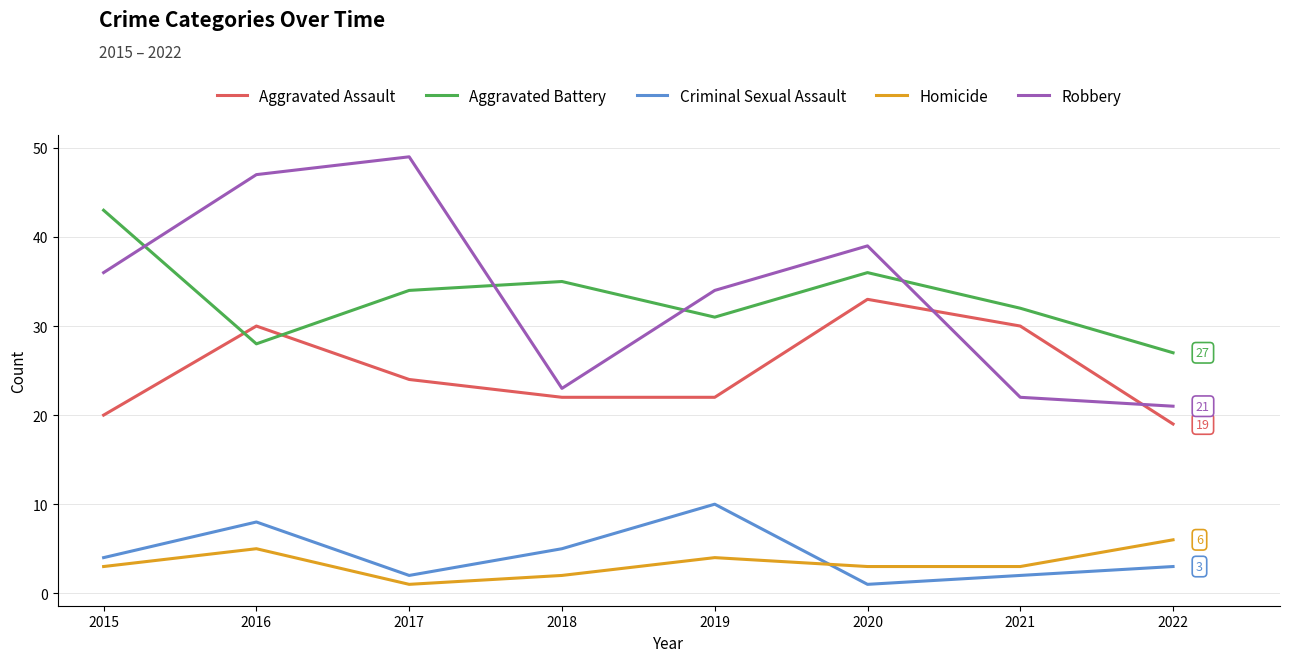

Reading right to left, transcribe all the data shown in this chart.

Aggravated Assault: 2022=19	2021=30	2020=33	2019=22	2018=22	2017=24	2016=30	2015=20
Aggravated Battery: 2022=27	2021=32	2020=36	2019=31	2018=35	2017=34	2016=28	2015=43
Criminal Sexual Assault: 2022=3	2021=2	2020=1	2019=10	2018=5	2017=2	2016=8	2015=4
Homicide: 2022=6	2021=3	2020=3	2019=4	2018=2	2017=1	2016=5	2015=3
Robbery: 2022=21	2021=22	2020=39	2019=34	2018=23	2017=49	2016=47	2015=36